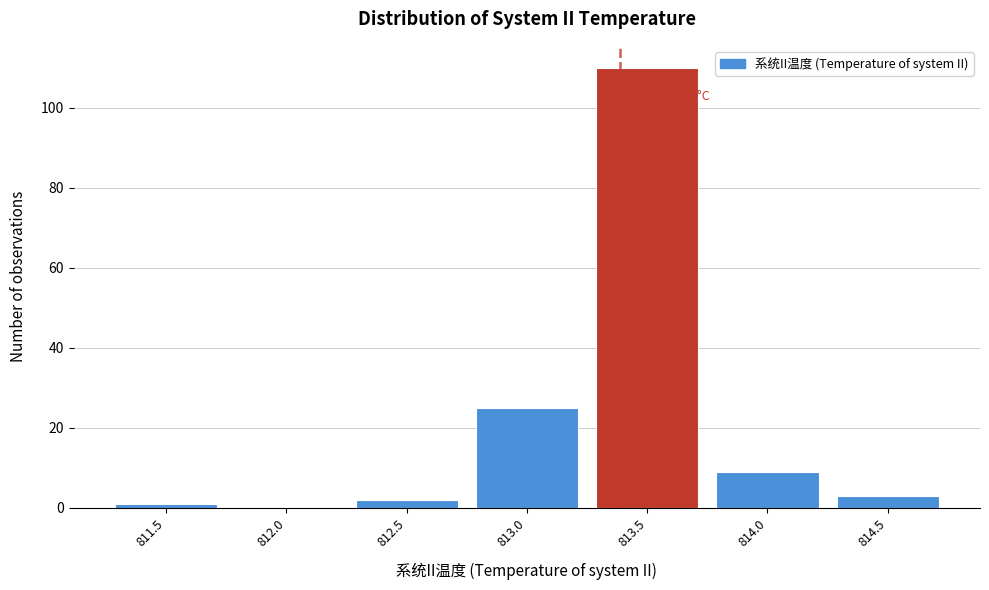

Reading right to left, what are all the values shown in this chart?

814.5=3	814.0=9	813.5=110	813.0=25	812.5=2	812.0=0	811.5=1